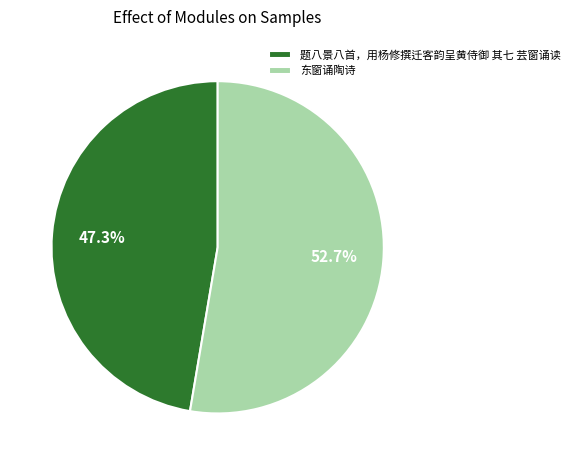

Which slice is the largest?

东窗诵陶诗